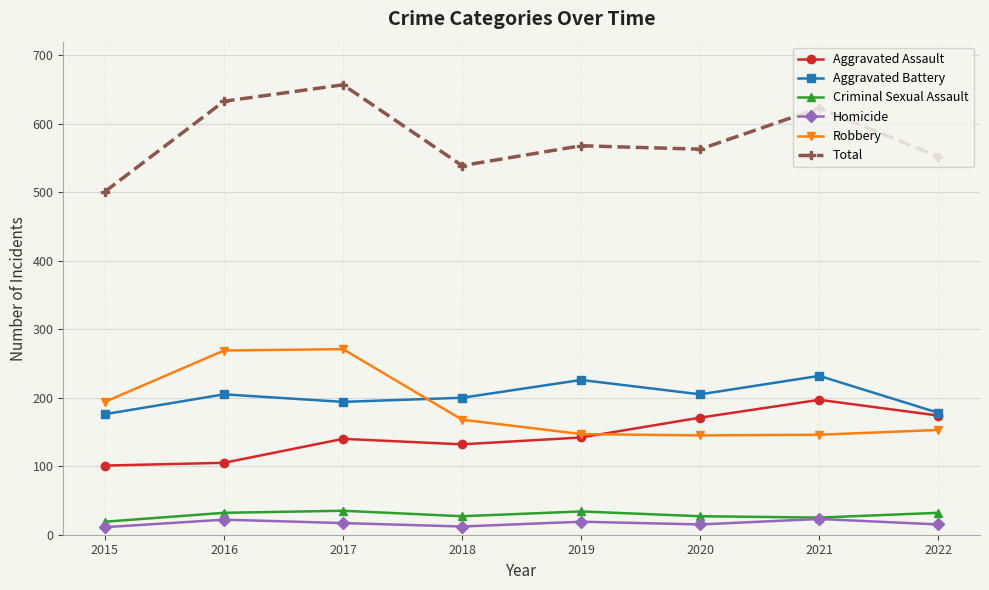

At which category is the sum across all series the highest?

2017